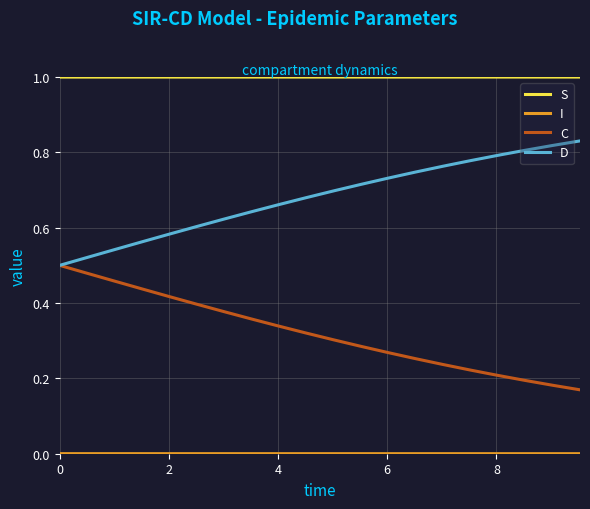

What is the highest value of the S series?

1.0